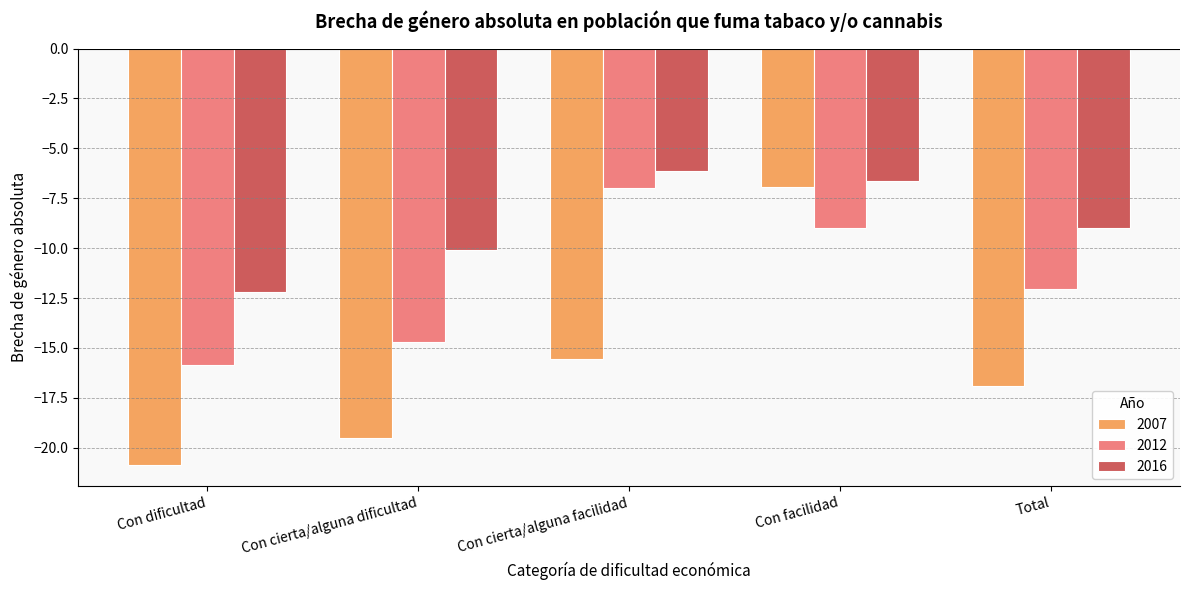

What is the minimum value for 2016?

-12.2